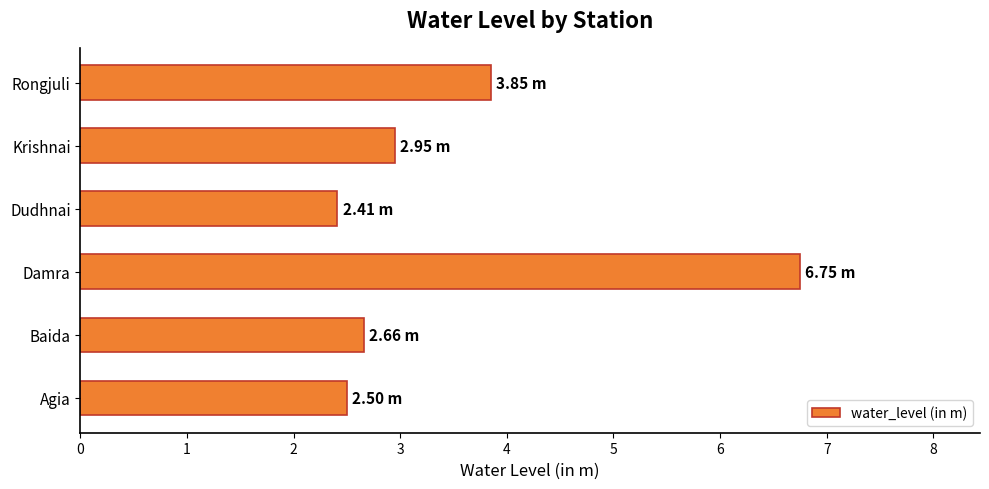

At which category does the chart reach its peak across all series?

Damra